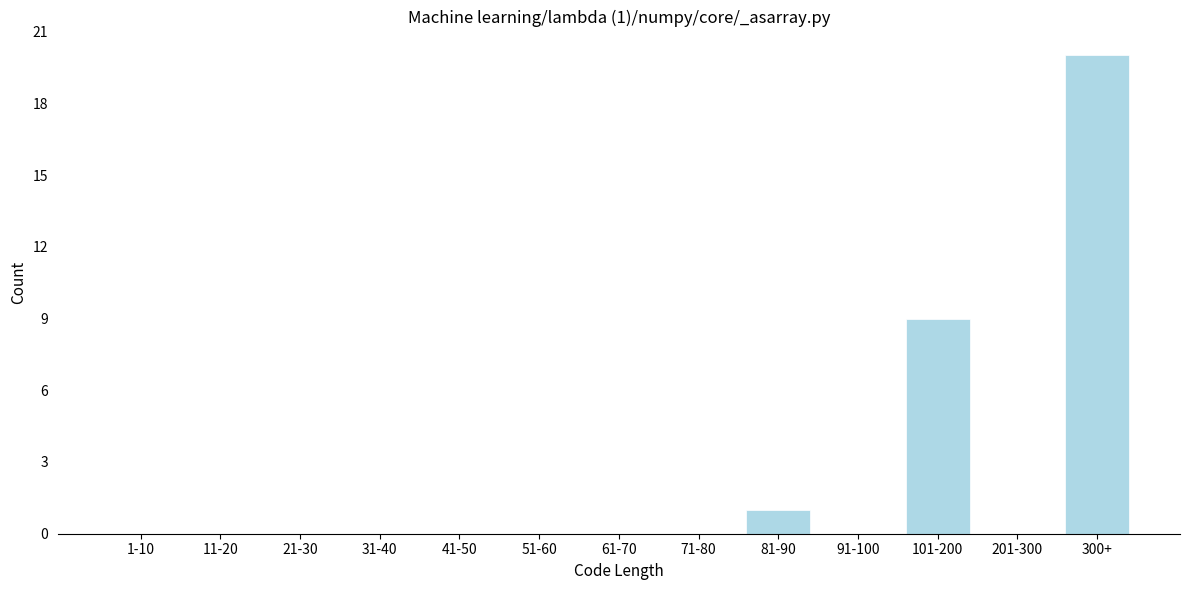

Reading right to left, what are all the values shown in this chart?

300+=20	201-300=0	101-200=9	91-100=0	81-90=1	71-80=0	61-70=0	51-60=0	41-50=0	31-40=0	21-30=0	11-20=0	1-10=0